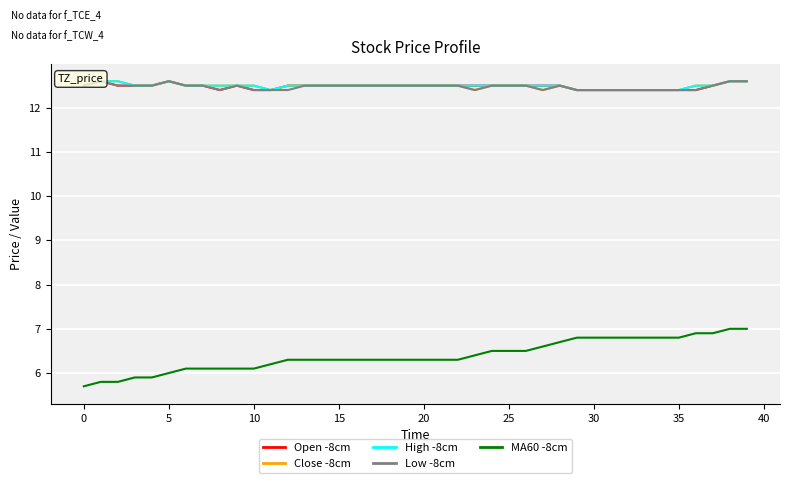

At how many categories does at least one series exceed 6?

40